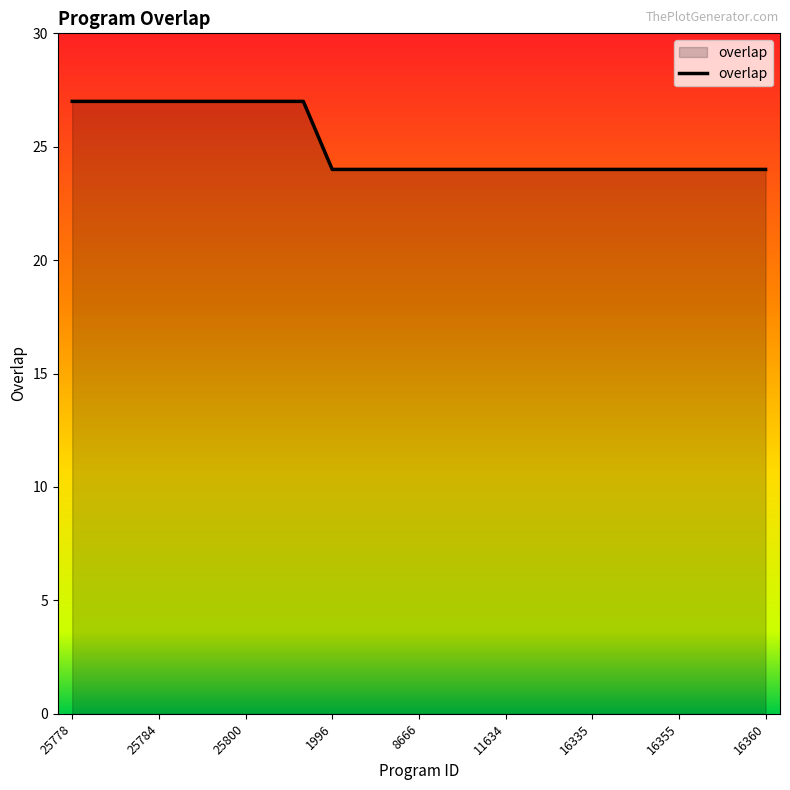

What is the greatest value displayed?

27